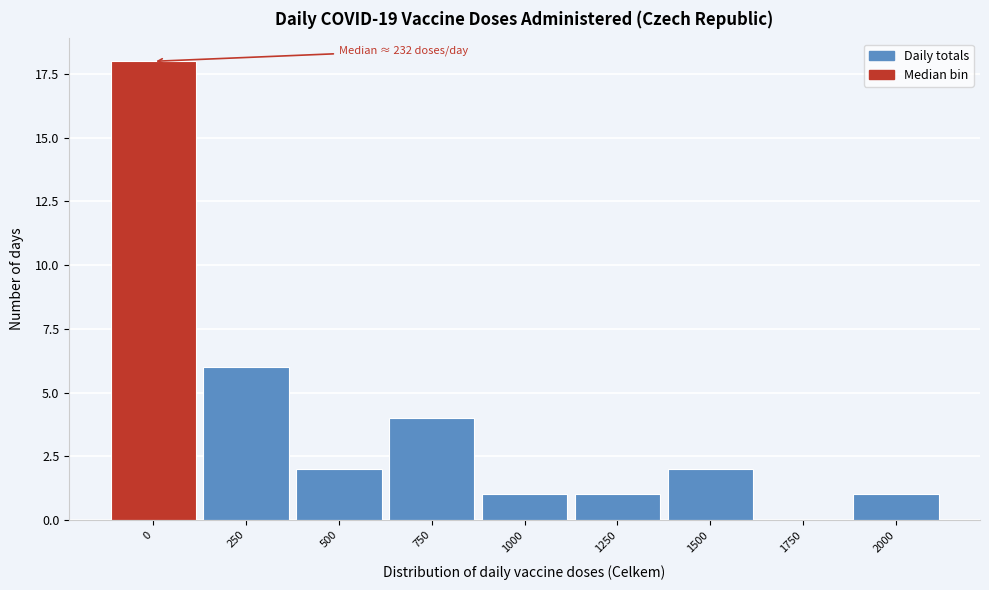

Reading right to left, transcribe all the data shown in this chart.

2000=1	1750=0	1500=2	1250=1	1000=1	750=4	500=2	250=6	0=18